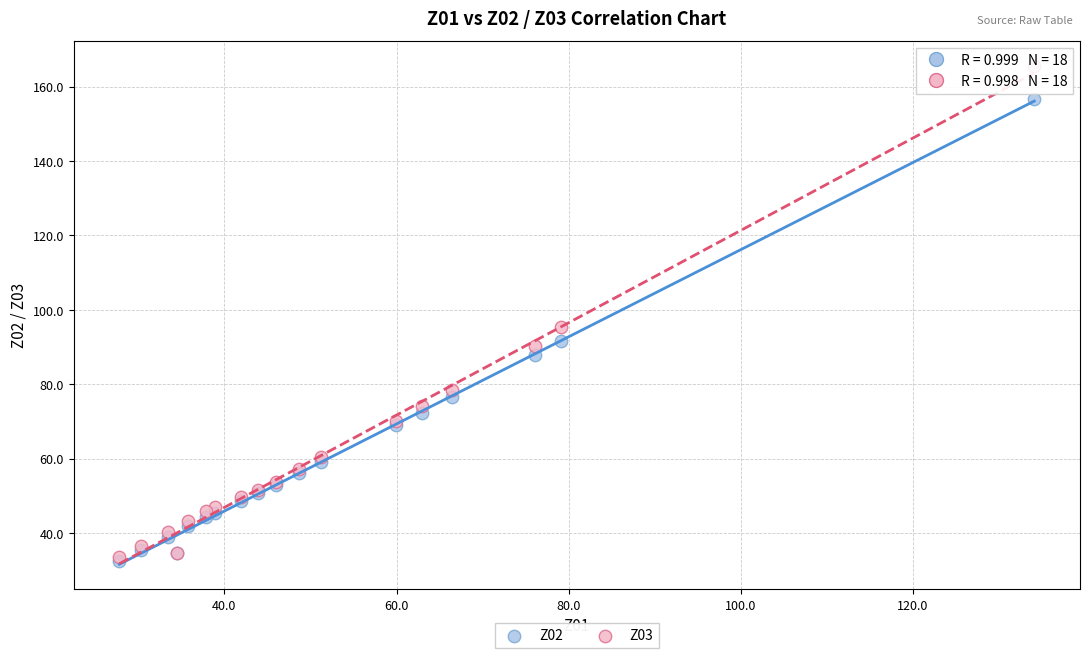

Across all series, what Y value is closest to 99?

95.4